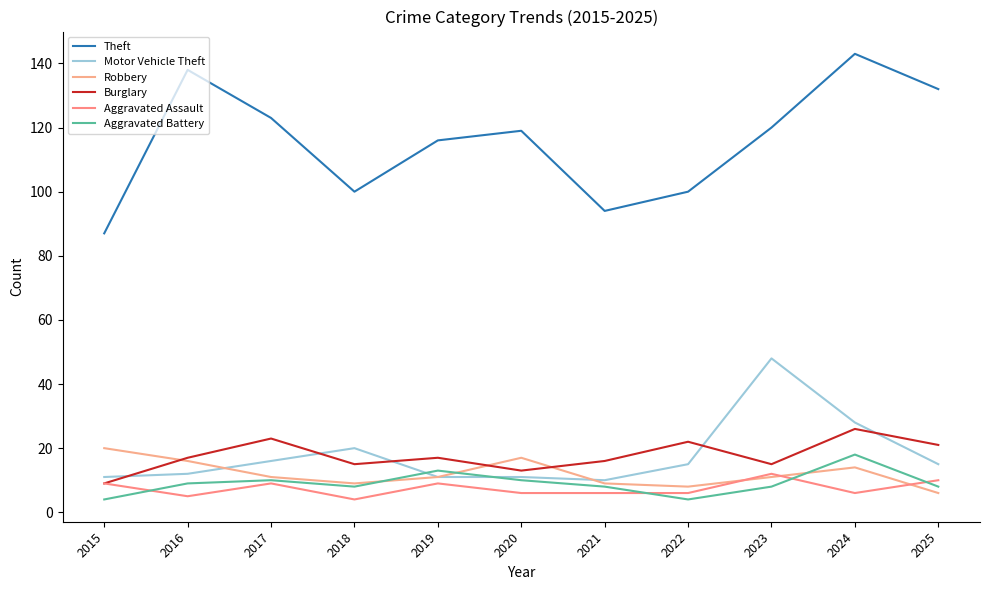

What is the average value of the Robbery series?

12